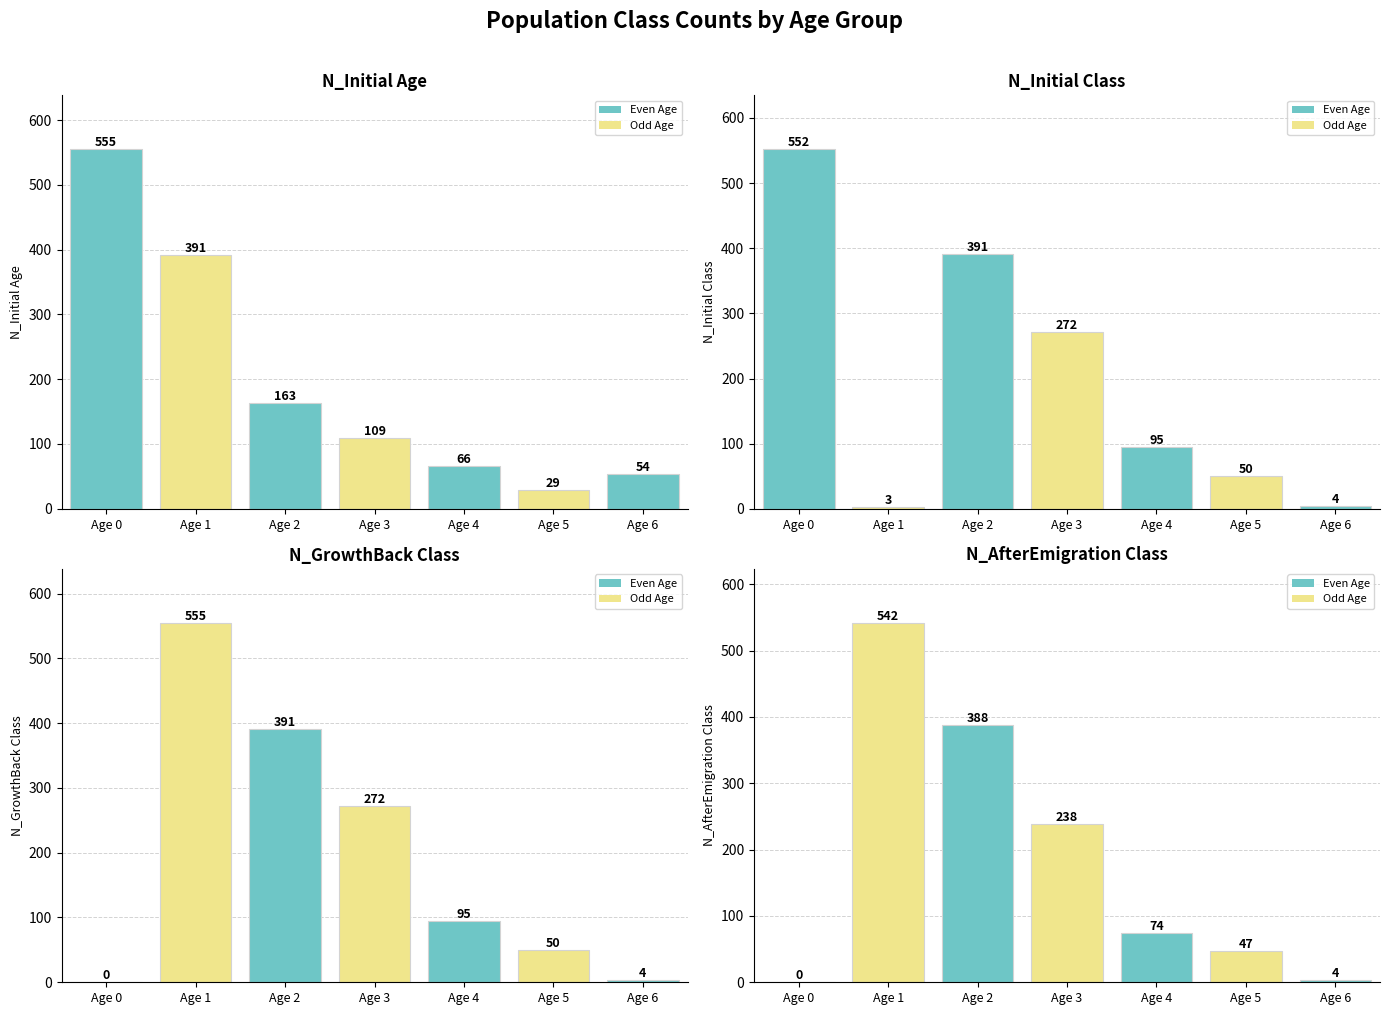

Which series has the largest total across all categories?

N_Initial_Age